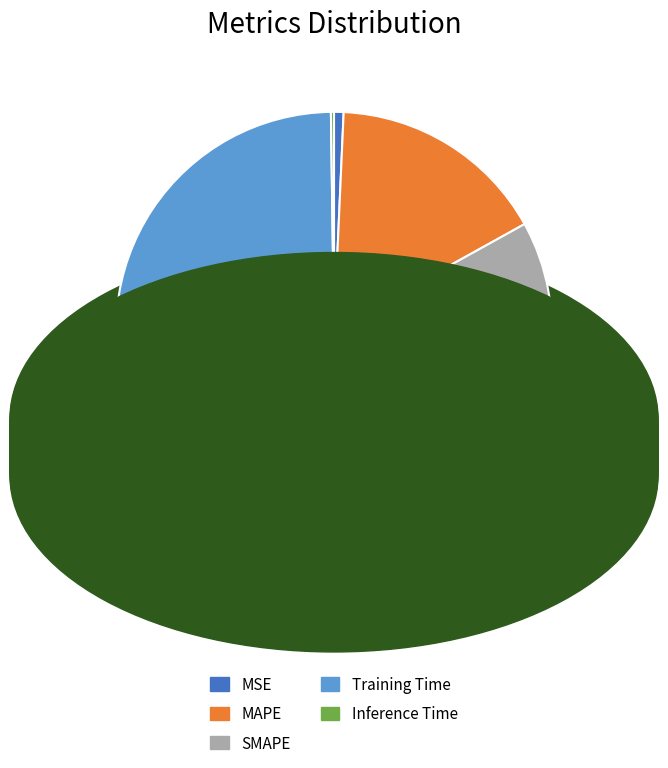

Which slice represents more than half of the pie?

Training Time